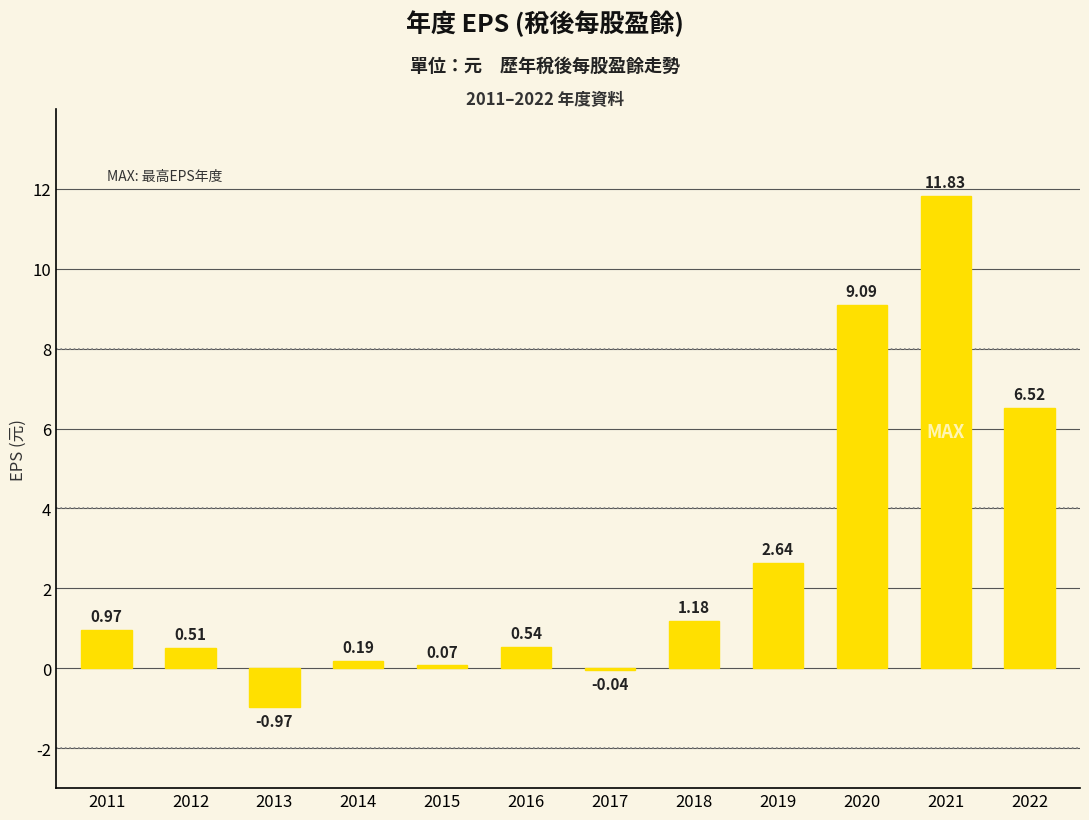

What is the ratio of the value at 2022 to the value at 2019?

2.5